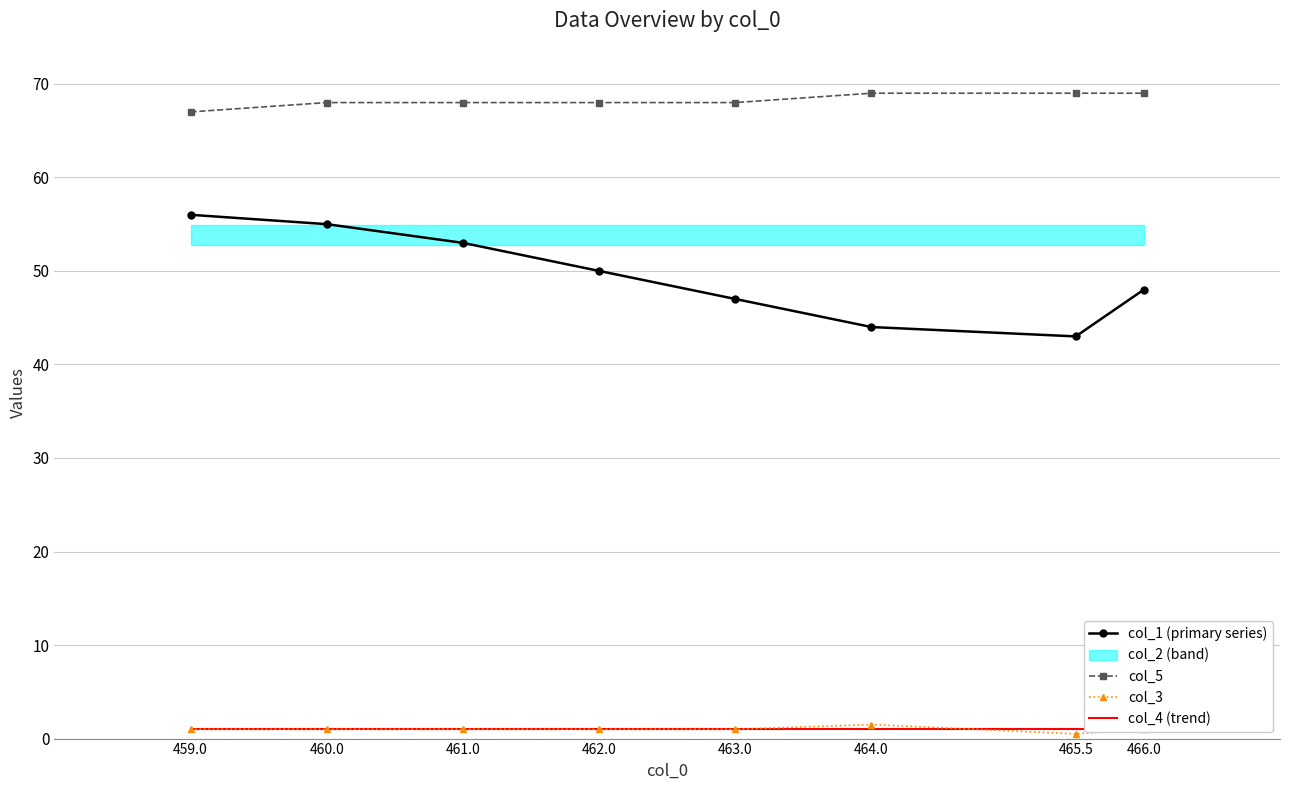

Which category has the lowest value in the col_4 (trend) series?

459.0